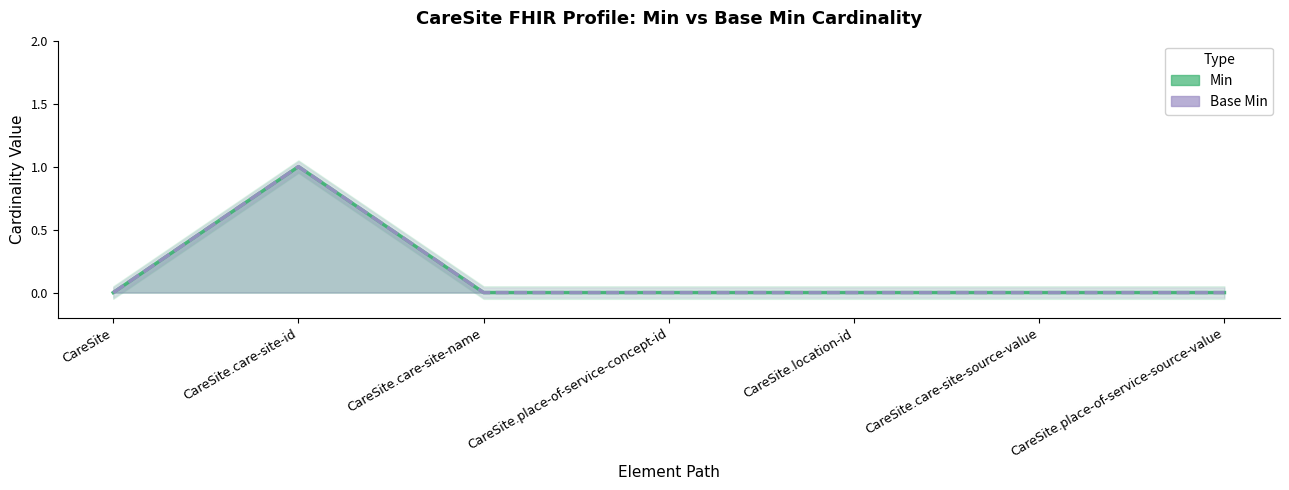

Reading right to left, list all the values displayed in this chart.

Min: 0	0	0	0	0	1	0
Base Min: 0	0	0	0	0	1	0